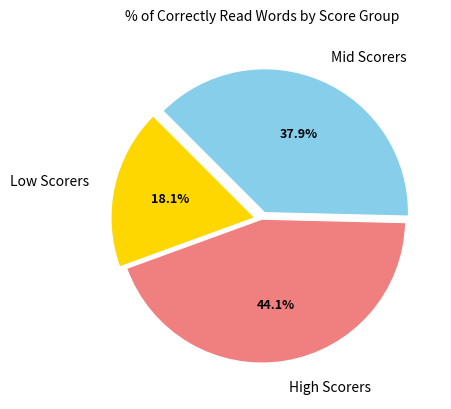

Does High Scorers represent more than half of the total?

No